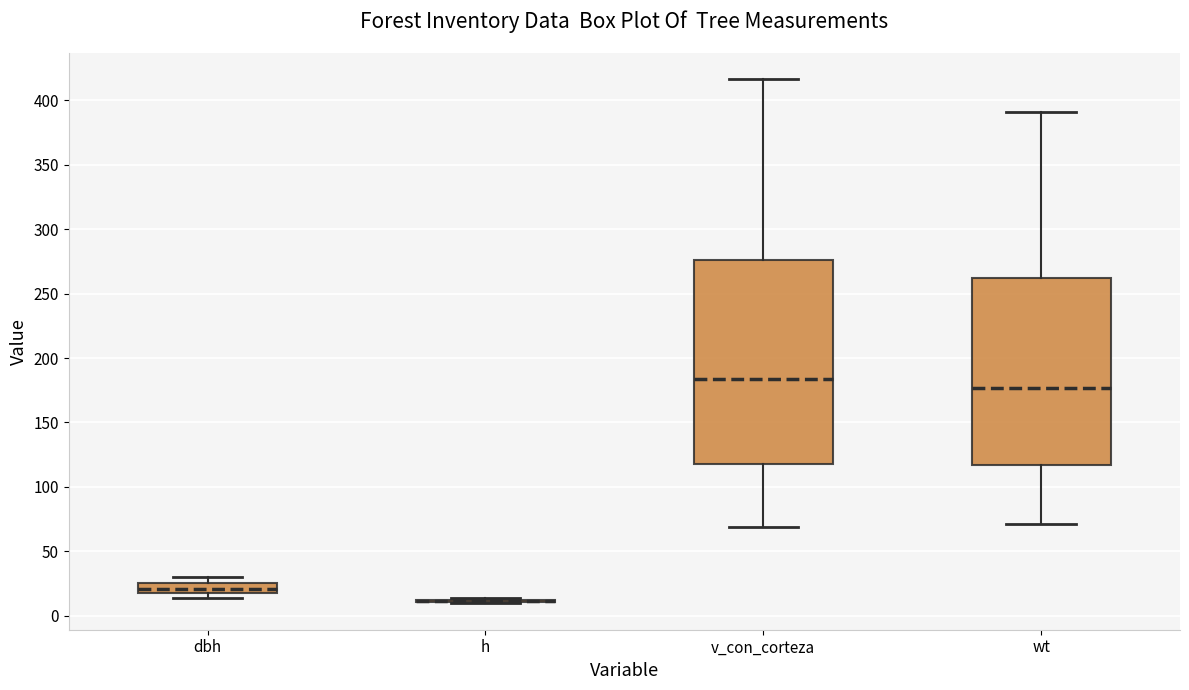

Reading left to right, read every box against the y-axis: the position of its median line, the range the box covers, and the ends of its whiskers. The values are not printed on the chart, so give them approximately, as read against the axis.

dbh: median 20, box 15 to 25, whiskers 15 (just below the box's lower edge) to 30
h: box collapsed to a line at 10, whiskers 10 to 15
v_con_corteza: median 185, box 120 to 275, whiskers 70 to 415
wt: median 175, box 115 to 260, whiskers 70 to 390